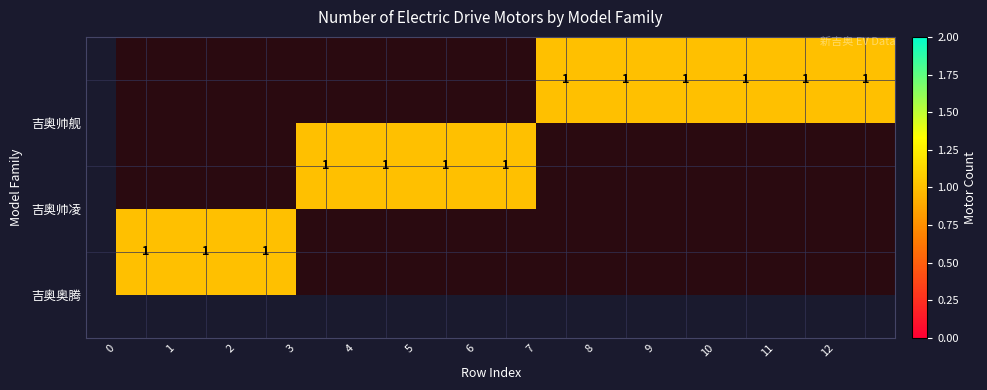

Reading left to right, what are all the values shown in this chart?

吉奥奥腾: 0=1	1=1	2=1	3=0	4=0	5=0	6=0	7=0	8=0	9=0	10=0	11=0	12=0
吉奥帅凌: 0=0	1=0	2=0	3=1	4=1	5=1	6=1	7=0	8=0	9=0	10=0	11=0	12=0
吉奥帅舰: 0=0	1=0	2=0	3=0	4=0	5=0	6=0	7=1	8=1	9=1	10=1	11=1	12=1